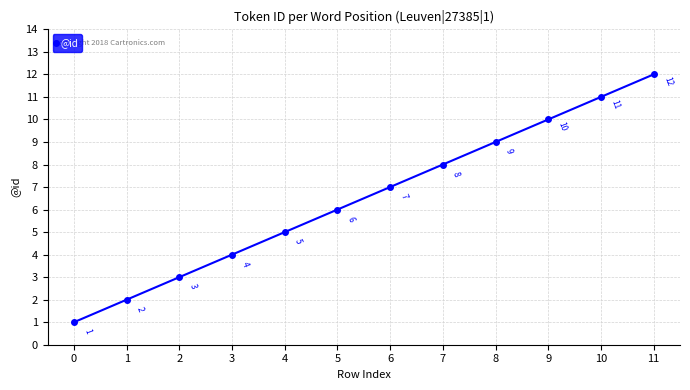

Approximately how many times larger is the value at 5 compared to 10?

0.5